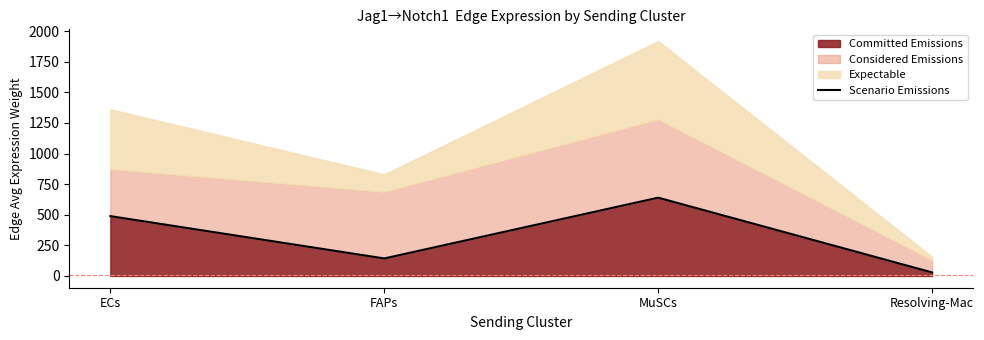

What is the label of the 1st point from the left?

ECs